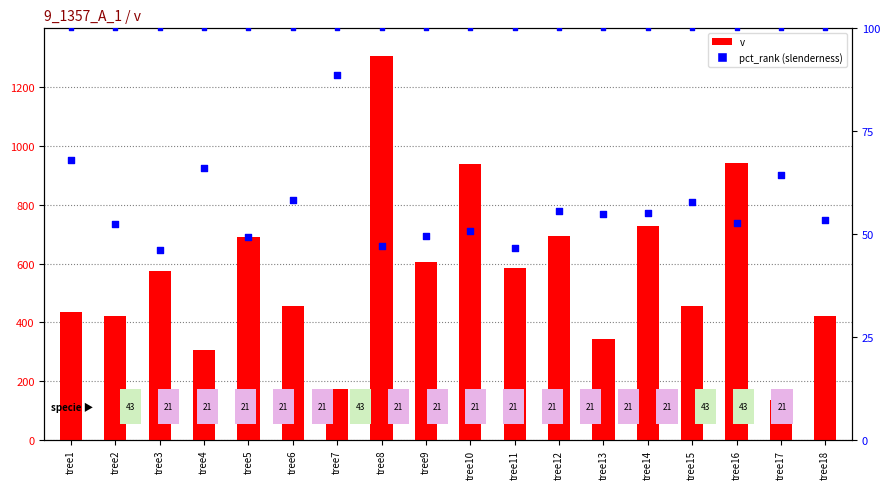

What is the total value across all series at tree9?

655.6